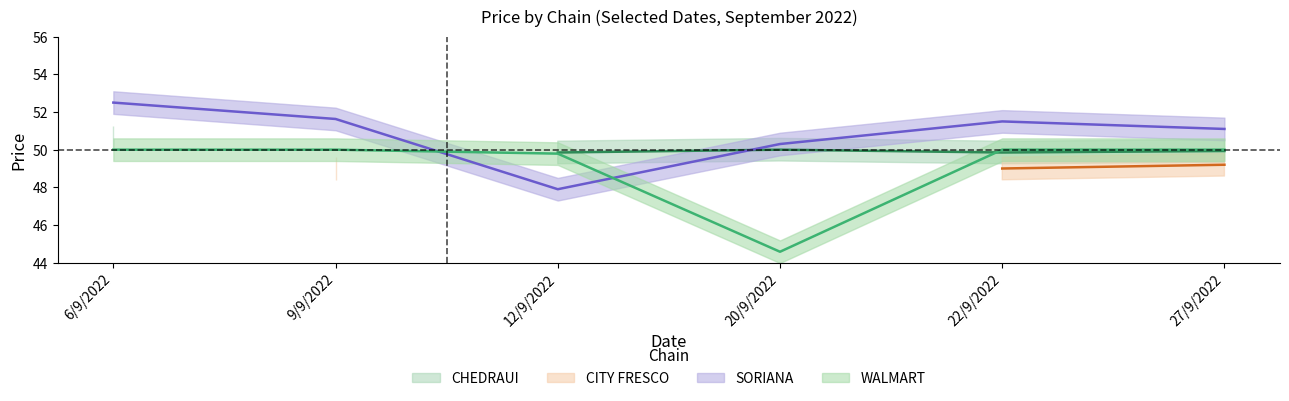

What is the value of the WALMART point at the 1st from the left?

50.0